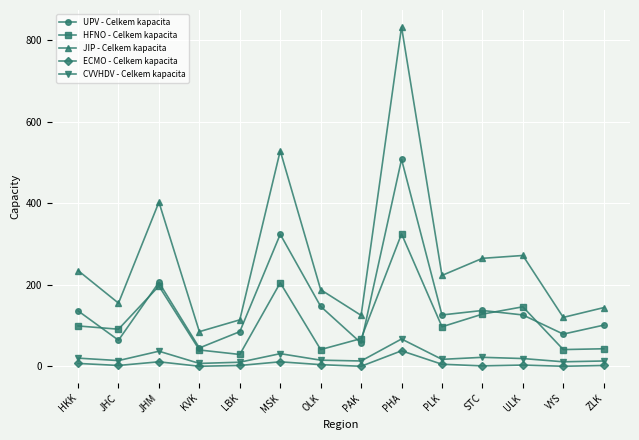

True or false: CVVHDV - Celkem kapacita has more than 0 points higher than both neighbors.

True